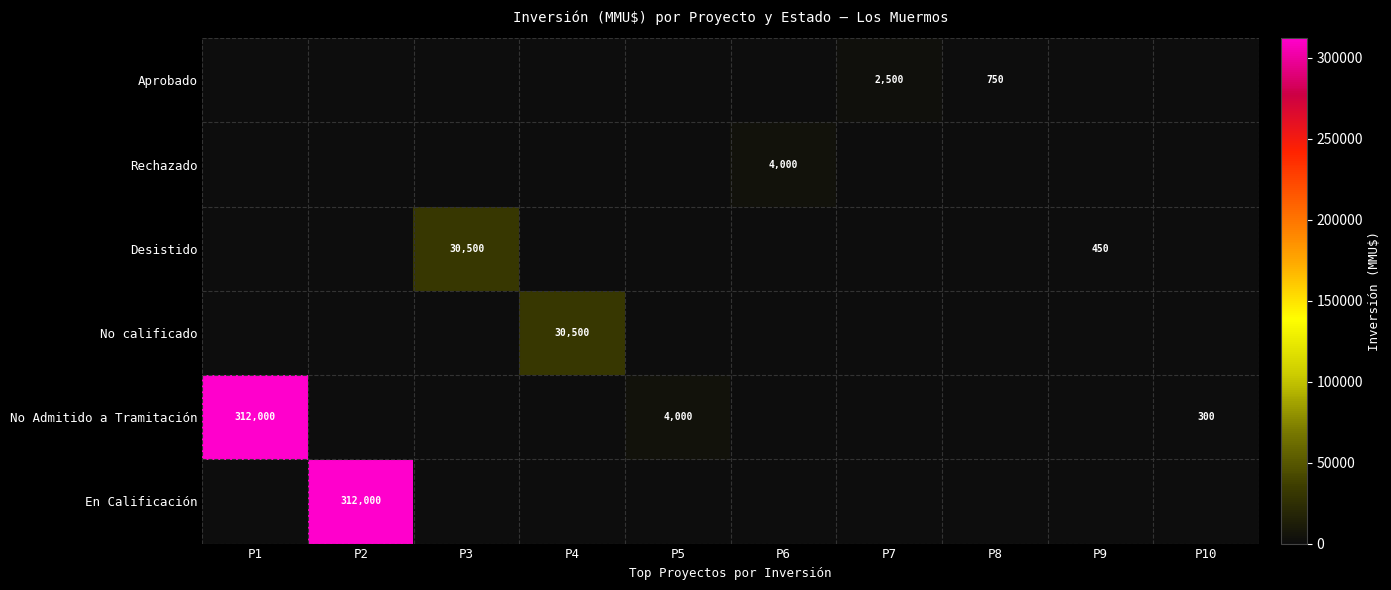

Is it true that Desistido equals 14828 at P4?

False